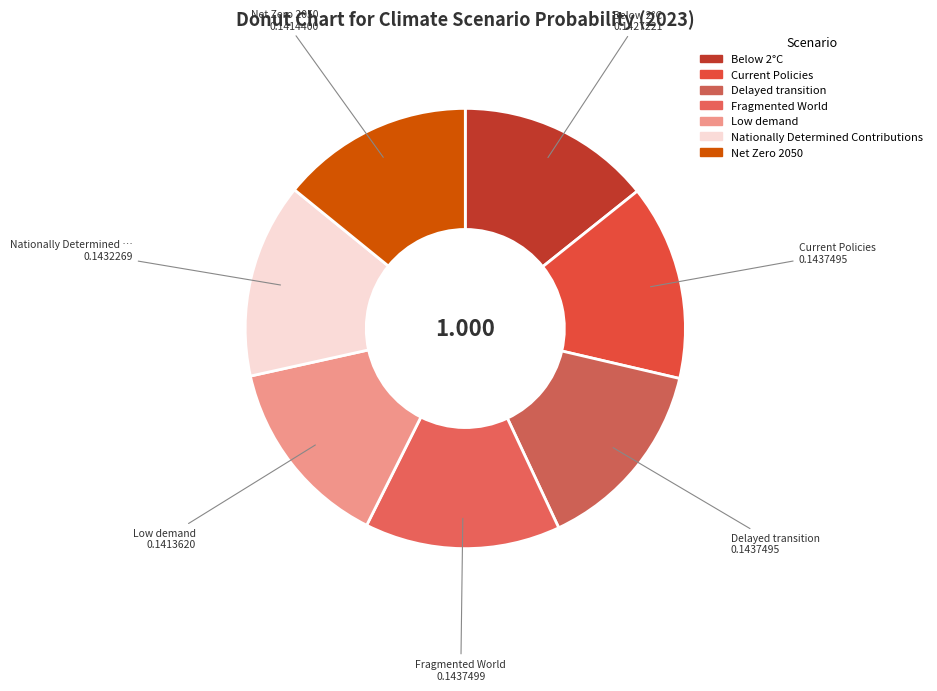

Do Fragmented World and Below 2°C together represent more than half of the pie?

No